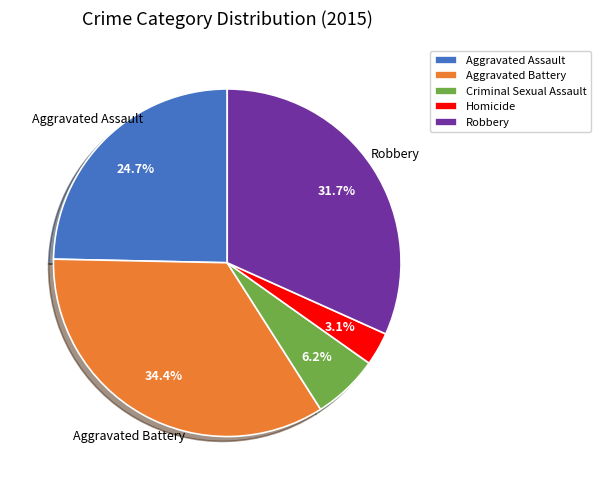

How many segments does this pie chart have?

5